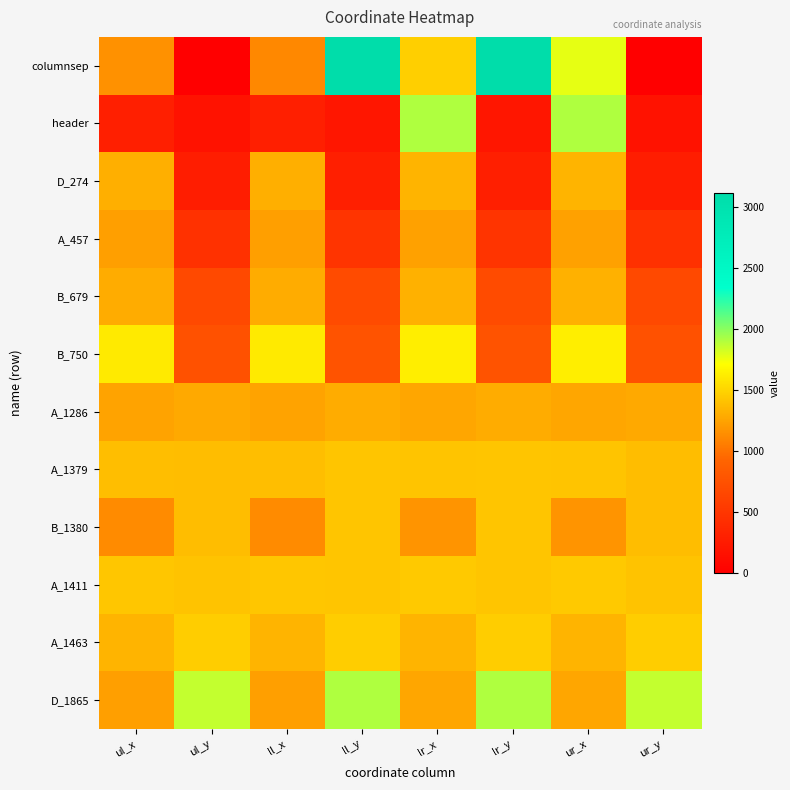

Reading left to right, list all the values displayed in this chart.

columnsep: ul_x=1159	ul_y=0	ll_x=1113	ll_y=3121	lr_x=1474	lr_y=3121	ur_x=1779	ur_y=0
header: ul_x=290	ul_y=171	ll_x=290	ll_y=209	lr_x=1911	lr_y=209	ur_x=1911	ur_y=171
D_274: ul_x=1314	ul_y=274	ll_x=1314	ll_y=289	lr_x=1336	lr_y=289	ur_x=1336	ur_y=274
A_457: ul_x=1226	ul_y=457	ll_x=1226	ll_y=482	lr_x=1239	lr_y=482	ur_x=1239	ur_y=457
B_679: ul_x=1298	ul_y=679	ll_x=1298	ll_y=694	lr_x=1318	lr_y=694	ur_x=1318	ur_y=679
B_750: ul_x=1610	ul_y=750	ll_x=1610	ll_y=764	lr_x=1632	lr_y=764	ur_x=1632	ur_y=750
A_1286: ul_x=1254	ul_y=1286	ll_x=1254	ll_y=1295	lr_x=1263	lr_y=1295	ur_x=1263	ur_y=1286
A_1379: ul_x=1389	ul_y=1379	ll_x=1389	ll_y=1425	lr_x=1420	lr_y=1425	ur_x=1420	ur_y=1379
B_1380: ul_x=1131	ul_y=1380	ll_x=1131	ll_y=1423	lr_x=1174	lr_y=1423	ur_x=1174	ur_y=1380
A_1411: ul_x=1429	ul_y=1411	ll_x=1429	ll_y=1424	lr_x=1441	lr_y=1424	ur_x=1441	ur_y=1411
A_1463: ul_x=1338	ul_y=1463	ll_x=1338	ll_y=1465	lr_x=1338	lr_y=1465	ur_x=1338	ur_y=1463
D_1865: ul_x=1229	ul_y=1865	ll_x=1229	ll_y=1910	lr_x=1266	lr_y=1910	ur_x=1266	ur_y=1865